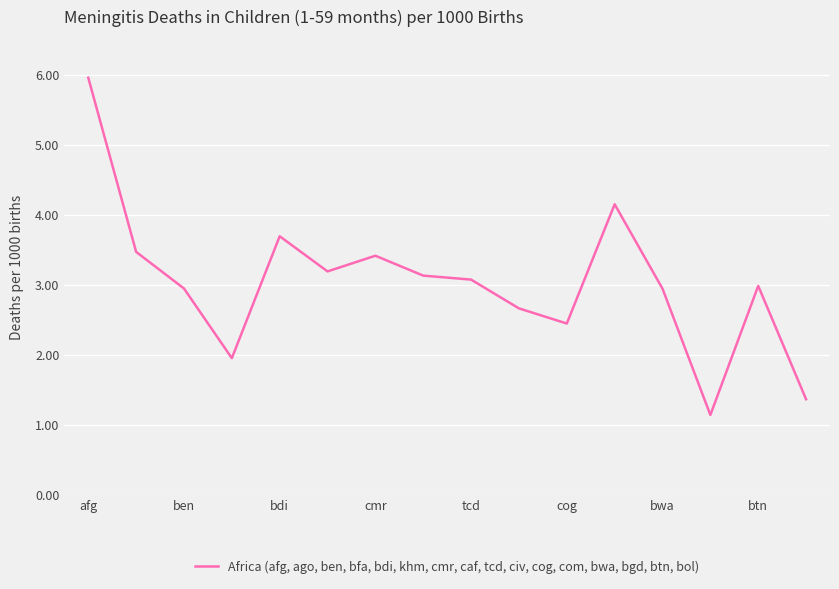

True or false: the data has more than 1 interior local peaks.

True